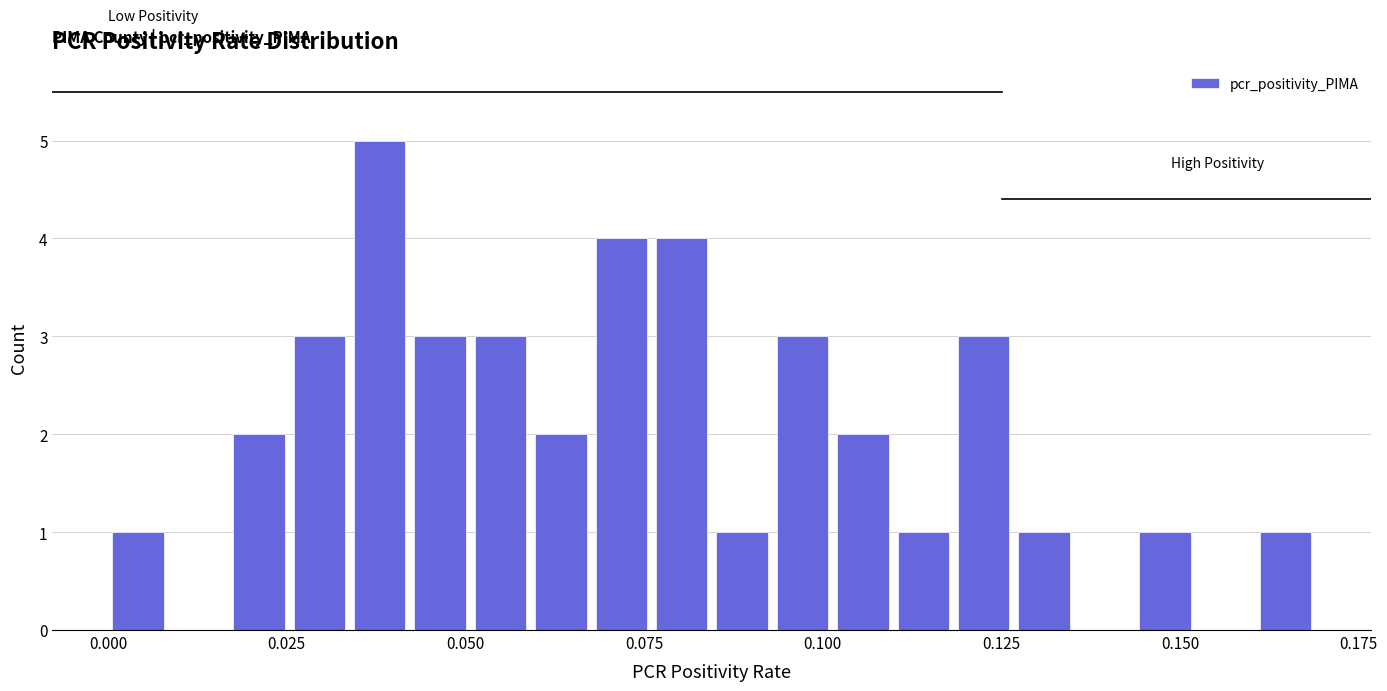

Read against the x-axis, roughly where is the centre of the tallest bar?

0.040